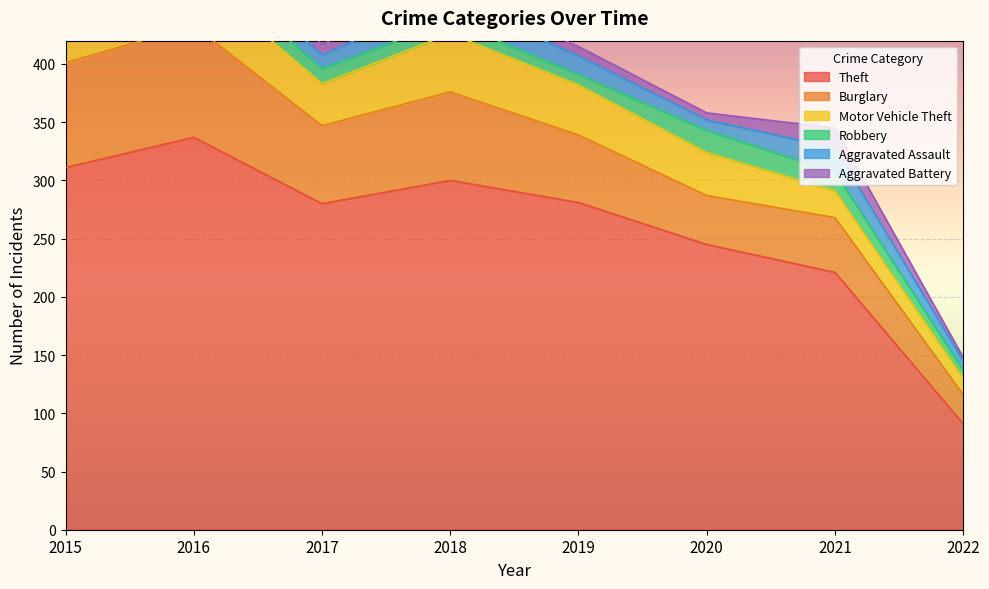

Reading left to right, transcribe all the data shown in this chart.

Theft: 311	337	280	300	281	245	221	91
Burglary: 90	96	67	76	58	42	47	25
Motor Vehicle Theft: 27	44	36	50	43	37	23	14
Robbery: 8	15	13	11	9	19	16	7
Aggravated Assault: 12	13	12	19	16	9	21	8
Aggravated Battery: 13	13	9	8	8	6	17	3